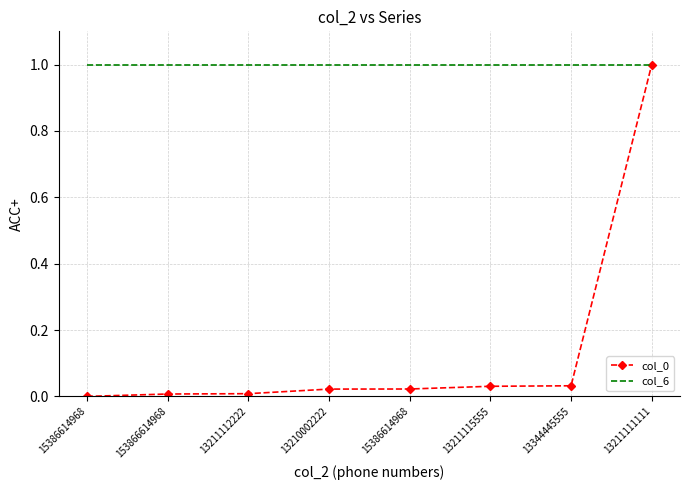

Is it true that col_0 equals 0.0 at 153866614968?

False